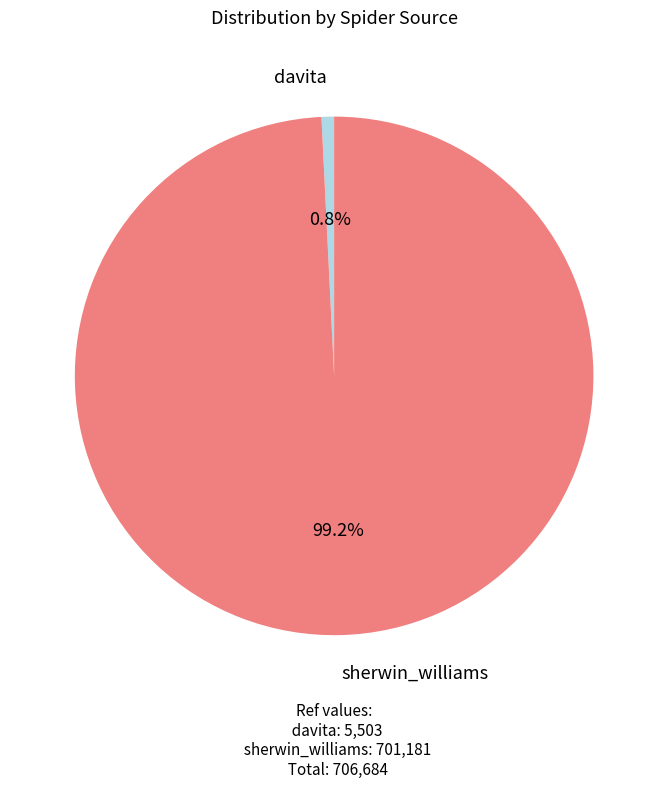

Is there any slice that represents more than half of the pie?

Yes